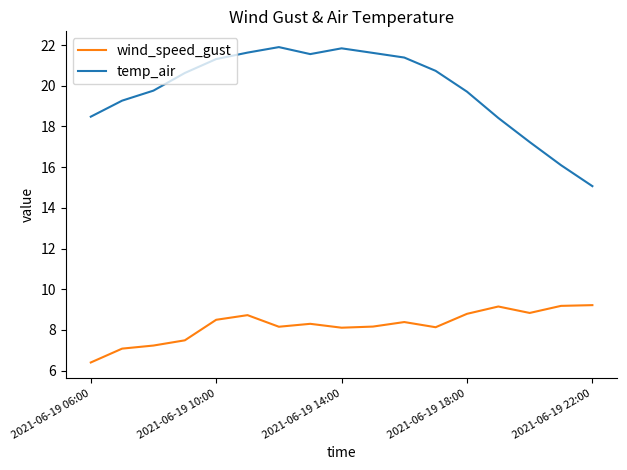

Which series has the largest range (max minus min)?

temp_air